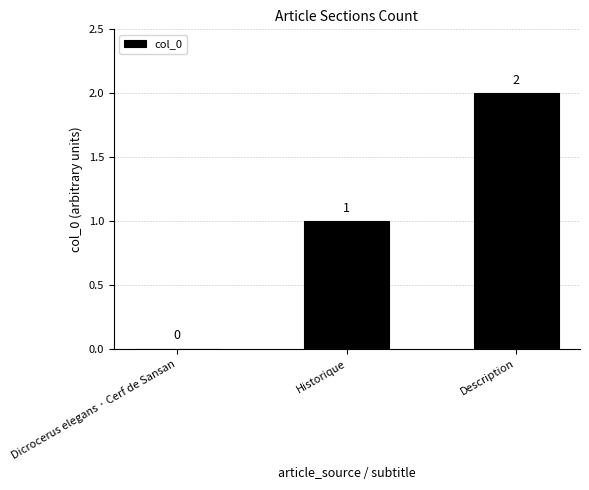

What is the sum of the values at Description and Historique?

3